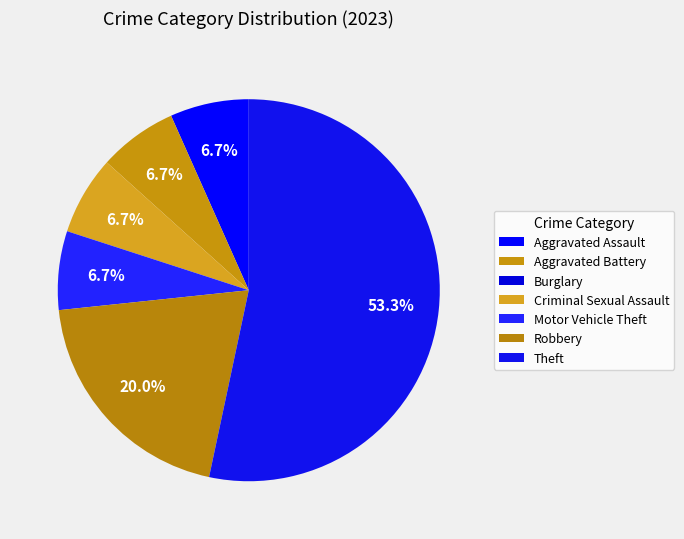

Combined, do Robbery and Criminal Sexual Assault account for over 50%?

No